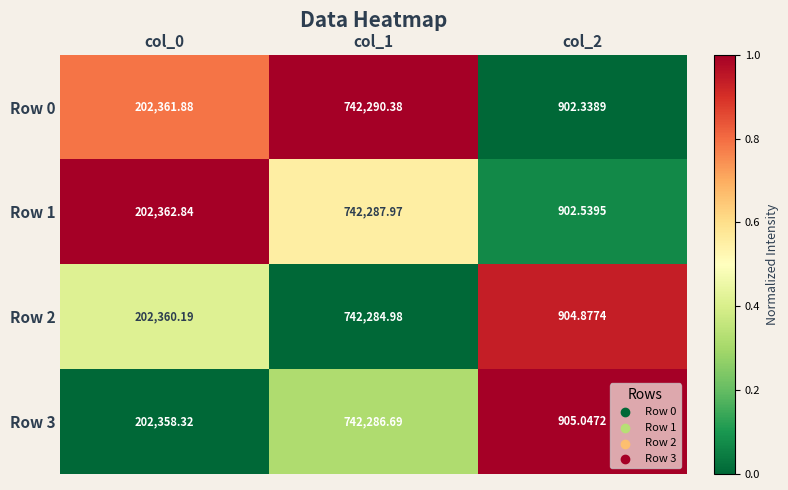

Which series has the largest total across all categories?

Row 0